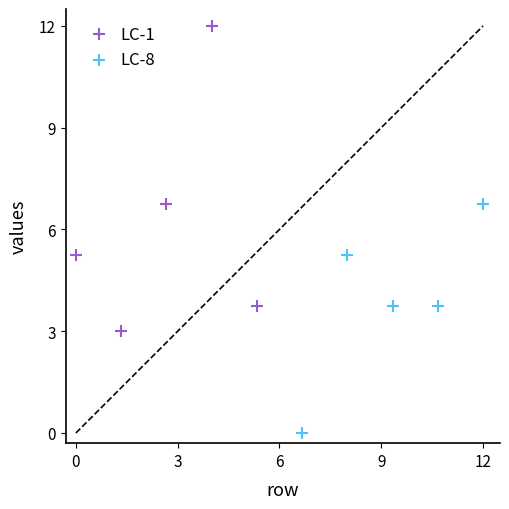

Which series has the widest spread of Y values?

LC-1